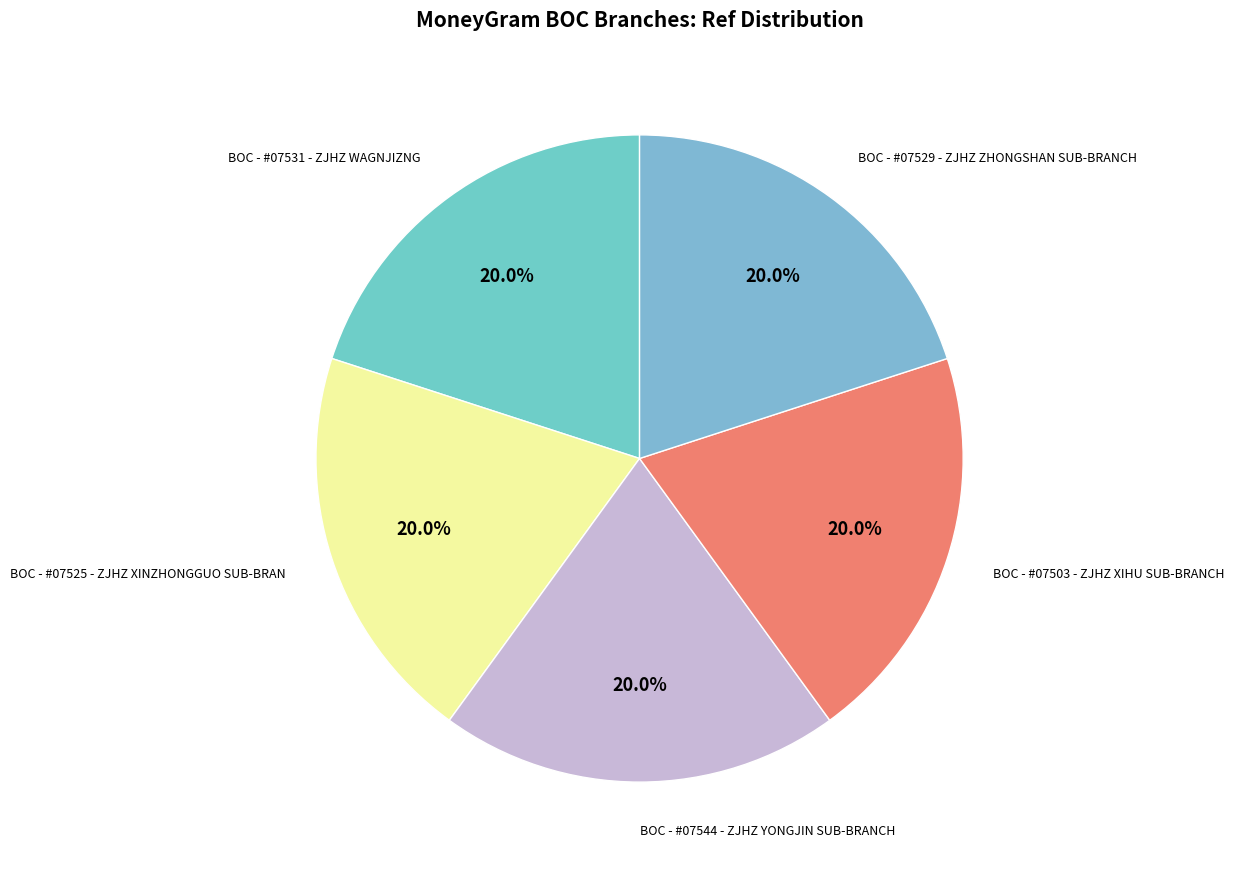

Which category has the biggest portion of the pie?

BOC - #07544 - ZJHZ YONGJIN SUB-BRANCH